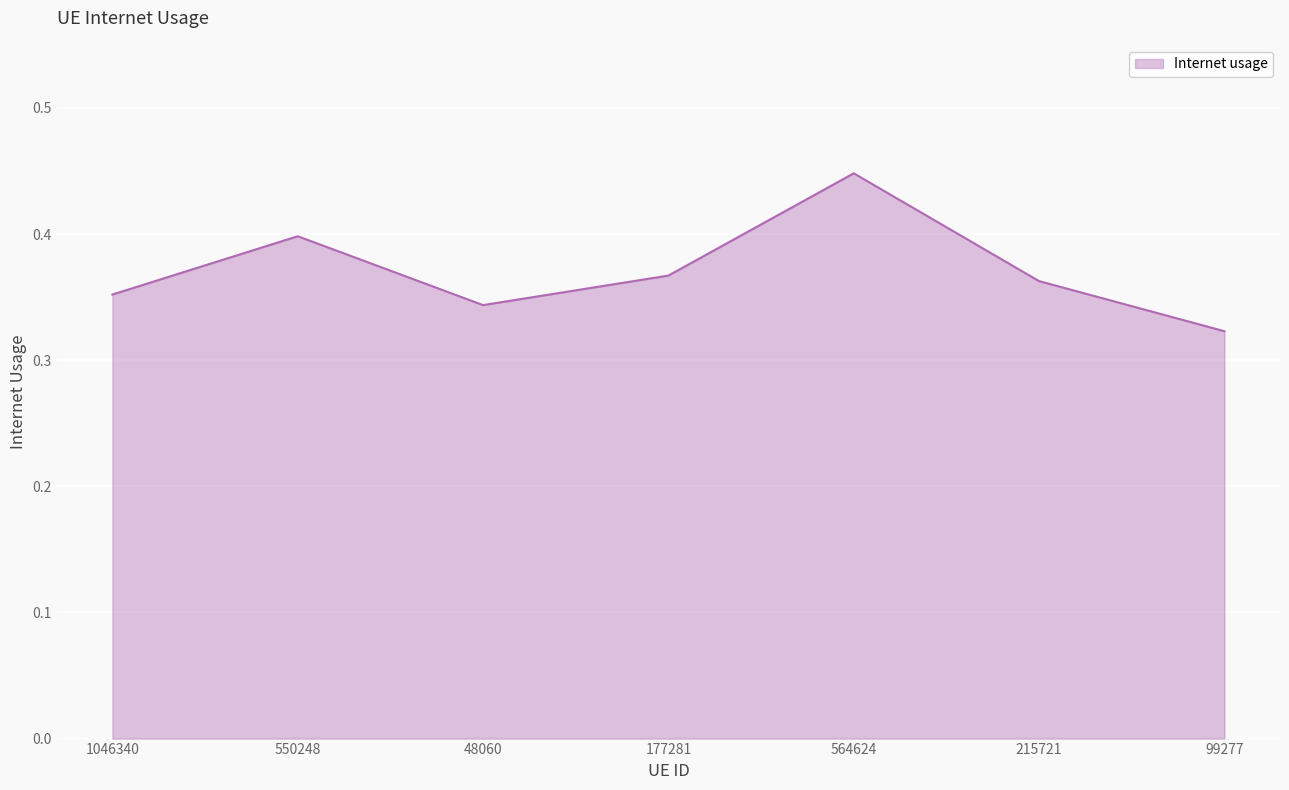

At which category does the chart reach its minimum across all series?

99277